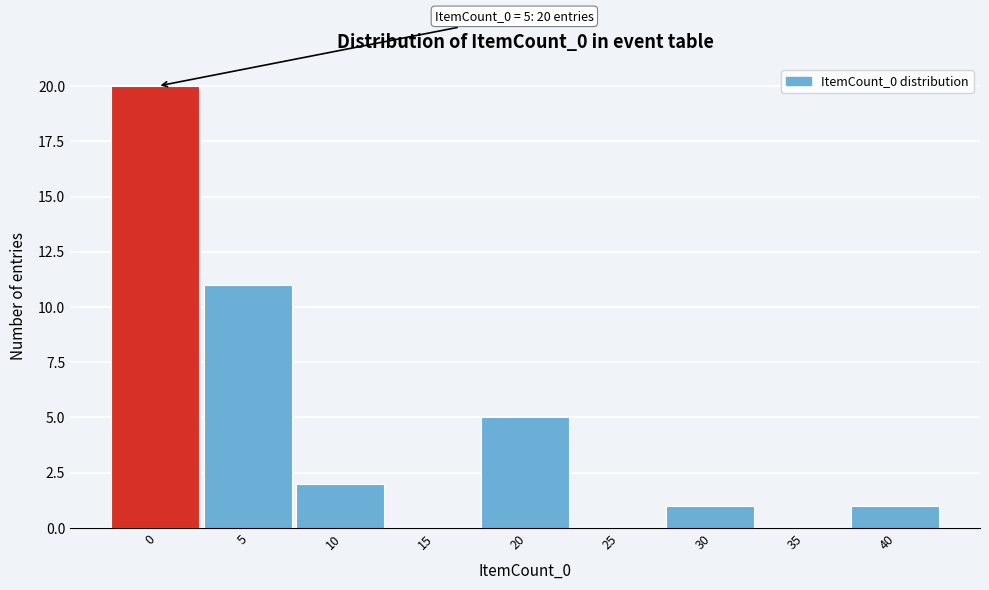

Reading left to right, transcribe all the data shown in this chart.

0=20	5=11	10=2	15=0	20=5	25=0	30=1	35=0	40=1